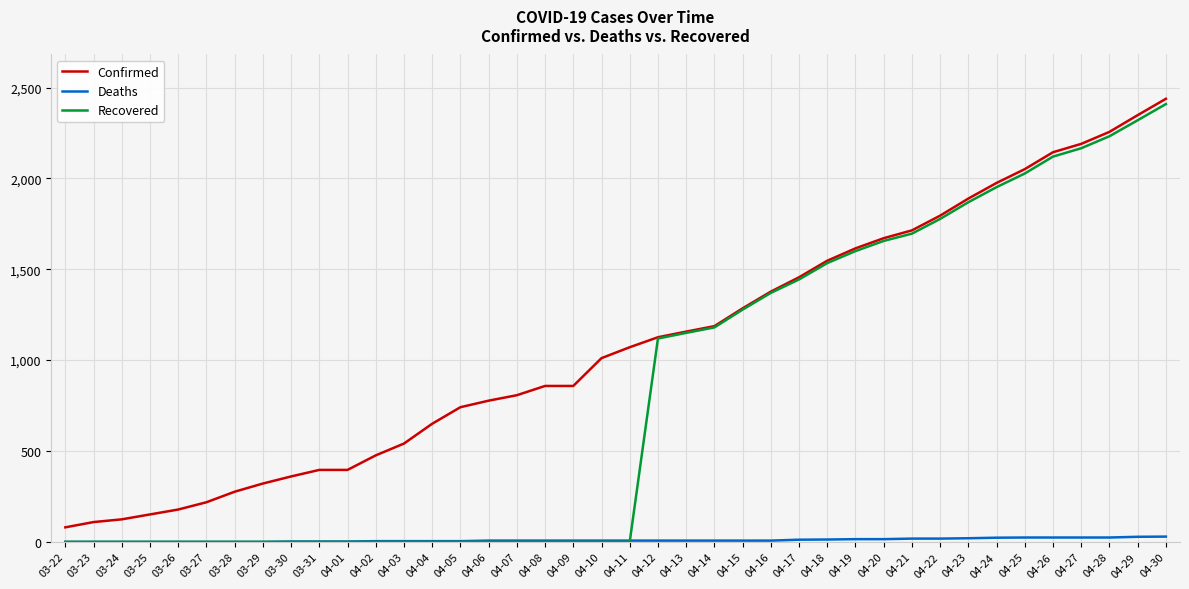

What is the total value across all series at 04-17?

2912